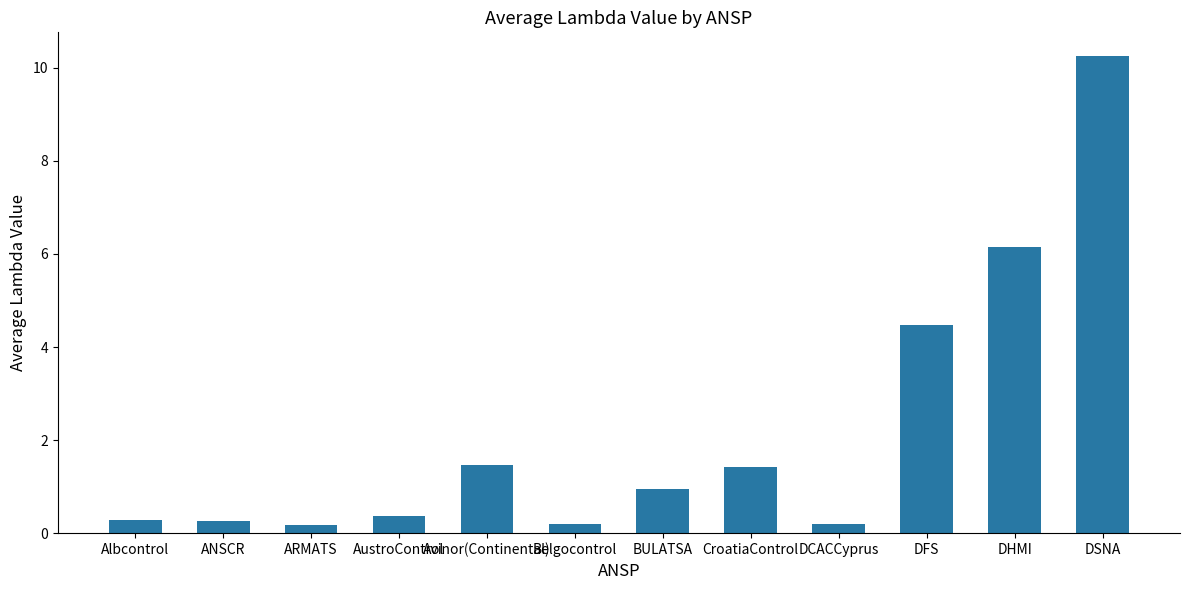

What is the smallest value displayed?

0.2